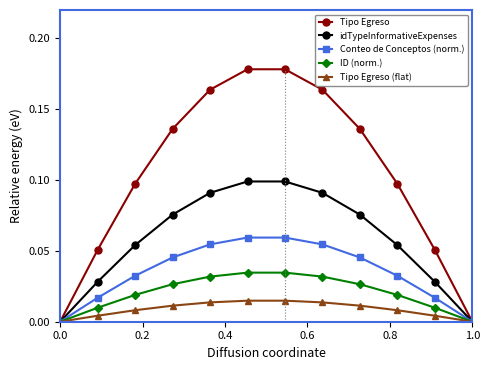

Does the chart have visible grid lines?

No